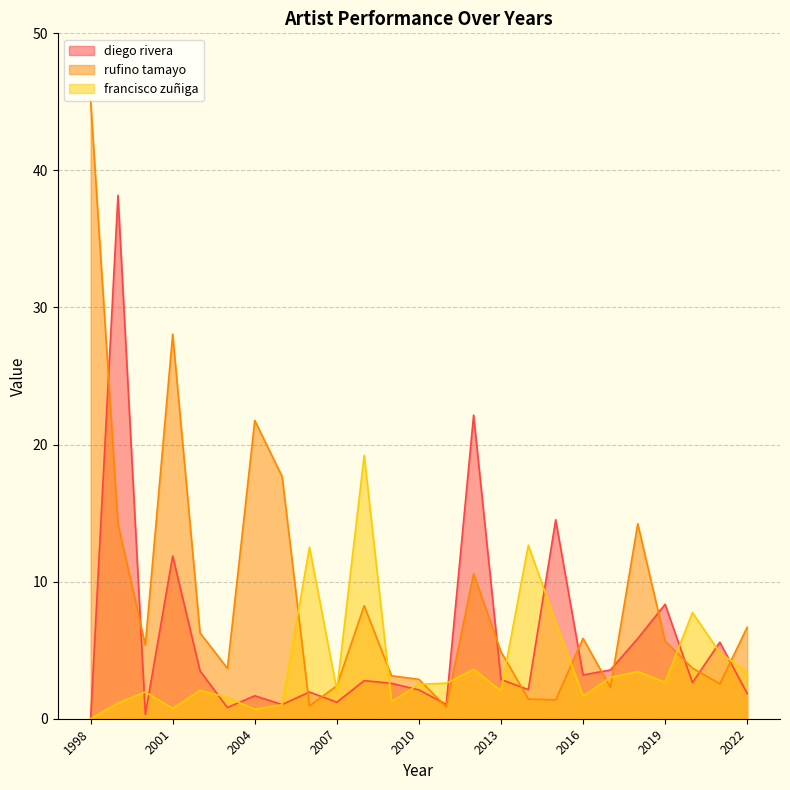

What are all the series names shown in the legend?

diego rivera, rufino tamayo, francisco zuñiga